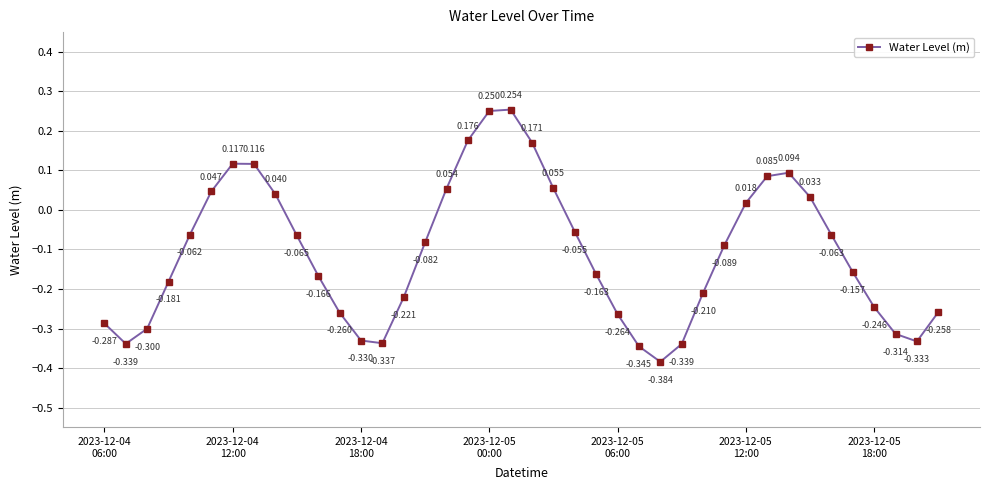

True or false: there are more than 0 points higher than both neighbors.

True